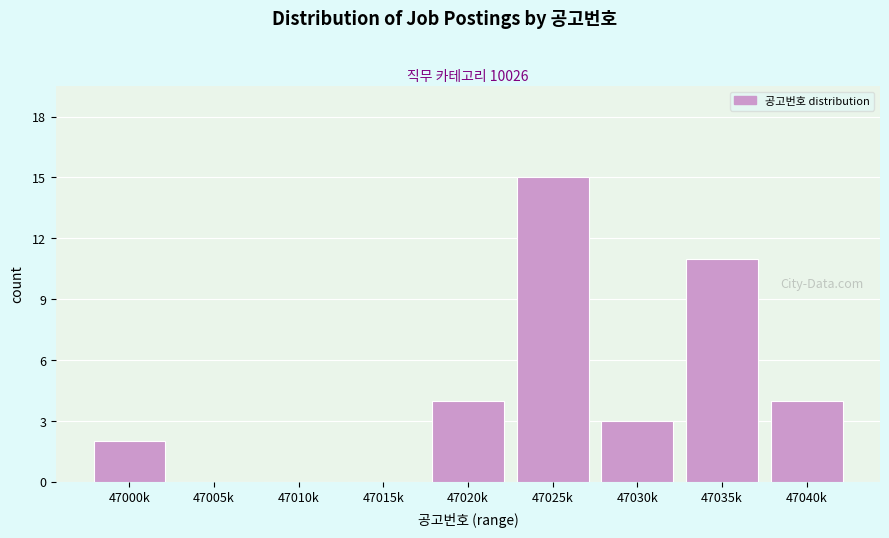

Reading left to right, extract all data points from this chart.

47000k=2	47005k=0	47010k=0	47015k=0	47020k=4	47025k=15	47030k=3	47035k=11	47040k=4